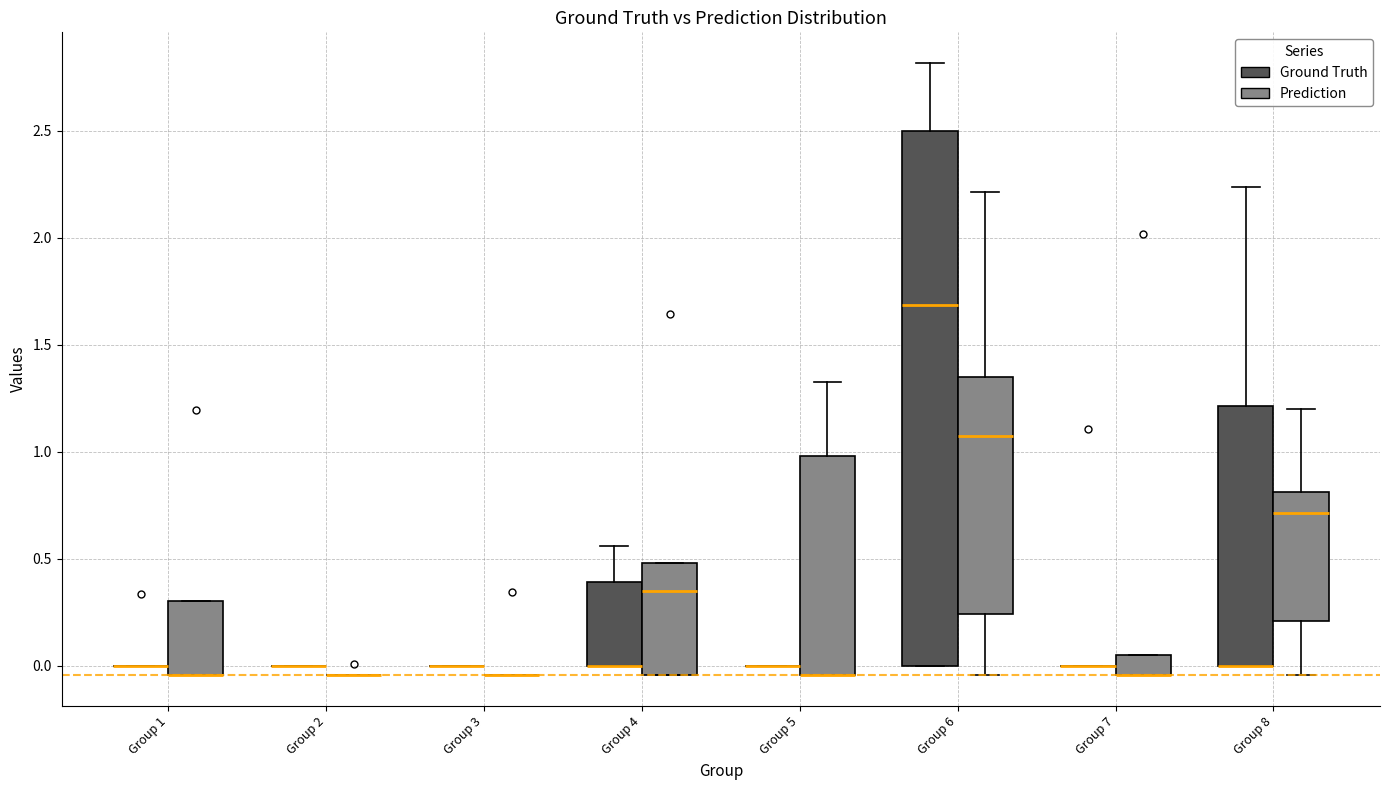

Reading left to right, read every box against the y-axis: the position of its median line, the range the box covers, and the ends of its whiskers. The values are not printed on the chart, so give them approximately, as read against the axis.

Group 1 (Ground Truth): box collapsed to a line at 0.00, whiskers 0.00 to 0.00
Group 1 (Prediction): median -0.05 (drawn on the box's lower edge), box -0.05 to 0.30, whiskers -0.05 to 0.30
Group 2 (Ground Truth): box collapsed to a line at 0.00, whiskers 0.00 to 0.00
Group 2 (Prediction): box collapsed to a line at -0.05, whiskers -0.05 to -0.05
Group 3 (Ground Truth): box collapsed to a line at 0.00, whiskers 0.00 to 0.00
Group 3 (Prediction): box collapsed to a line at -0.05, whiskers -0.05 to -0.05
Group 4 (Ground Truth): median 0.00 (drawn on the box's lower edge), box 0.00 to 0.40, whiskers 0.00 to 0.55
Group 4 (Prediction): median 0.35, box -0.05 to 0.50, whiskers -0.05 to 0.50
Group 5 (Ground Truth): box collapsed to a line at 0.00, whiskers 0.00 to 0.00
Group 5 (Prediction): median -0.05 (drawn on the box's lower edge), box -0.05 to 1.00, whiskers -0.05 to 1.35
Group 6 (Ground Truth): median 1.70, box 0.00 to 2.50, whiskers 0.00 to 2.80
Group 6 (Prediction): median 1.05, box 0.25 to 1.35, whiskers -0.05 to 2.20
Group 7 (Ground Truth): box collapsed to a line at 0.00, whiskers 0.00 to 0.00
Group 7 (Prediction): median -0.05 (drawn on the box's lower edge), box -0.05 to 0.05, whiskers -0.05 to 0.05
Group 8 (Ground Truth): median 0.00 (drawn on the box's lower edge), box 0.00 to 1.20, whiskers 0.00 to 2.25
Group 8 (Prediction): median 0.70, box 0.20 to 0.80, whiskers -0.05 to 1.20